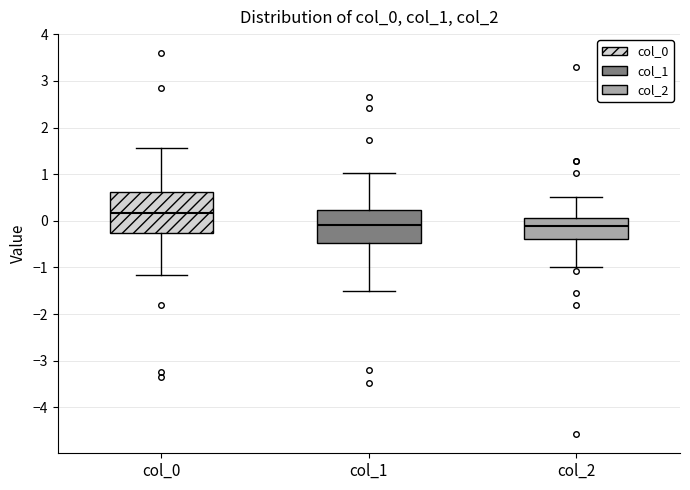

Reading left to right, read every box against the y-axis: the position of its median line, the range the box covers, and the ends of its whiskers. The values are not printed on the chart, so give them approximately, as read against the axis.

col_0: median 0.2, box -0.3 to 0.6, whiskers -1.2 to 1.6
col_1: median -0.1, box -0.5 to 0.2, whiskers -1.5 to 1.0
col_2: median -0.1, box -0.4 to 0.1, whiskers -1.0 to 0.5